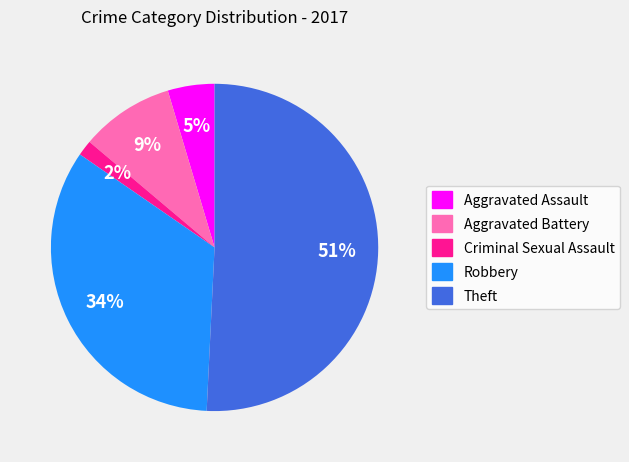

To the nearest percent, what is the difference between the largest and smallest slice percentages?

49%